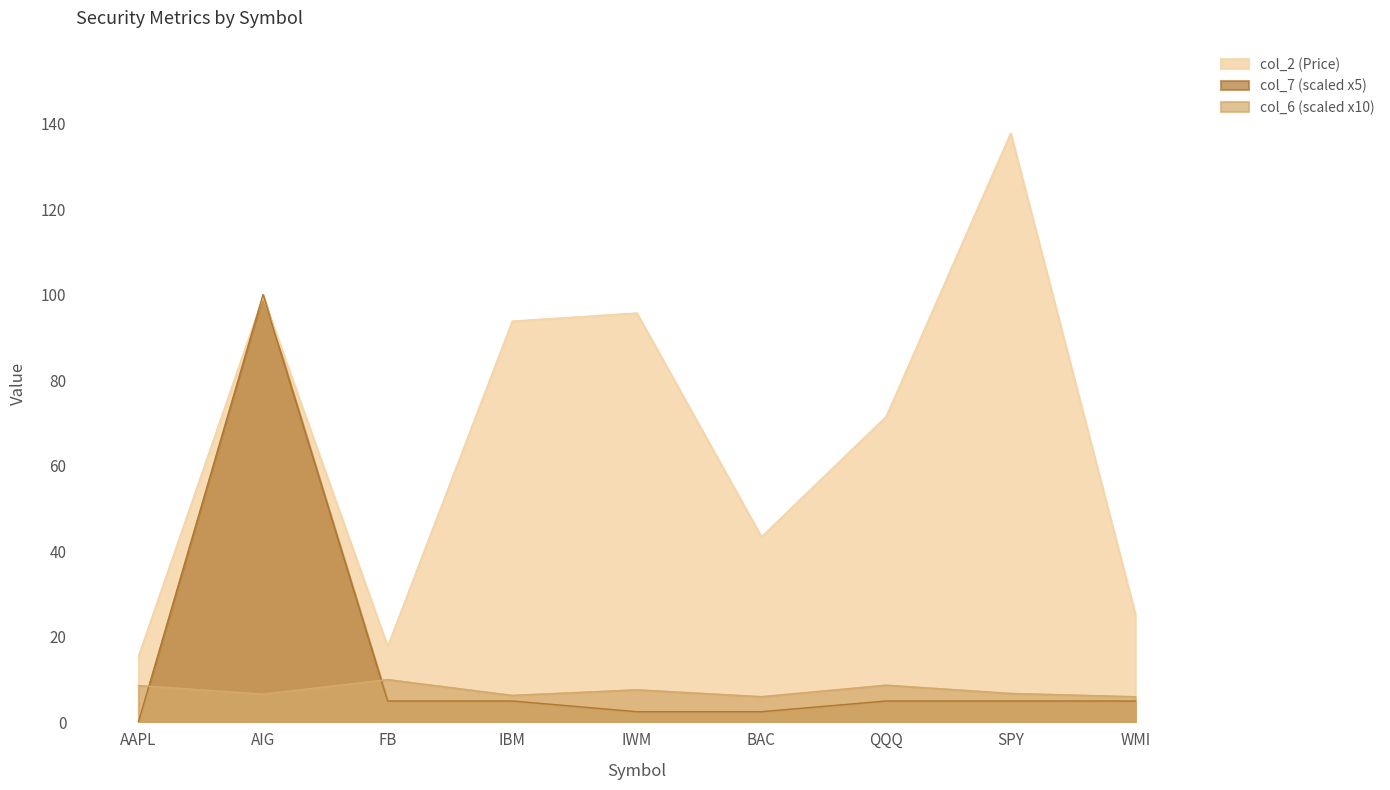

What is the total value across all series at QQQ?

85.2